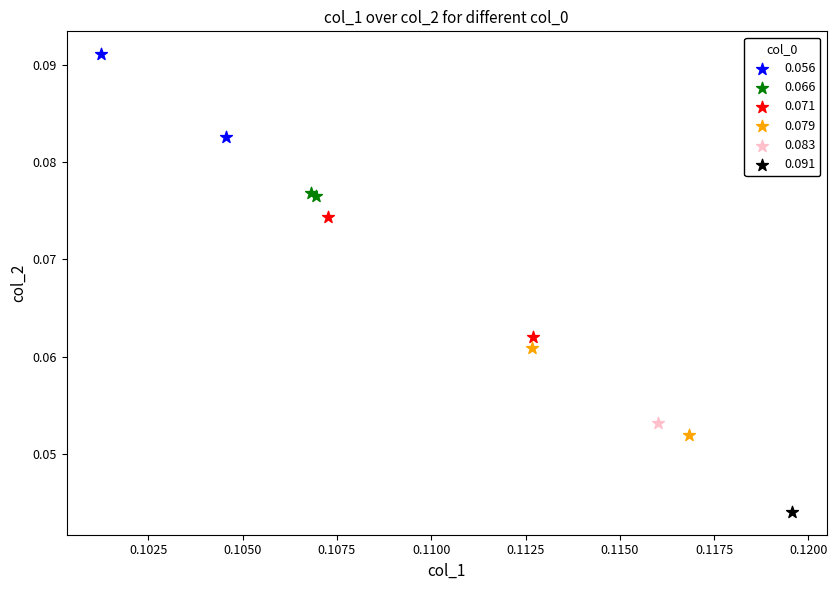

Which series reaches the maximum Y coordinate?

0.056